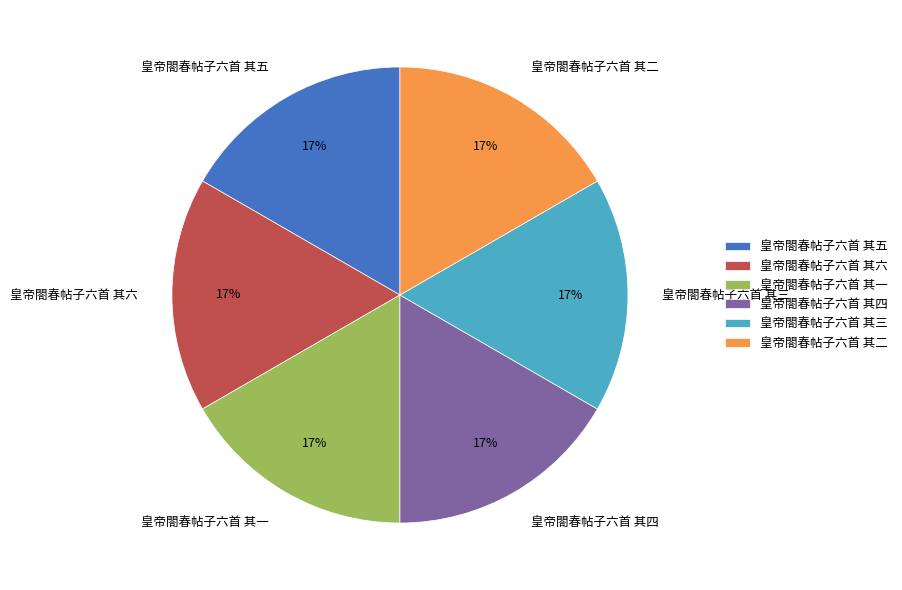

Does 皇帝閤春帖子六首 其五 account for over 50% of the chart?

No